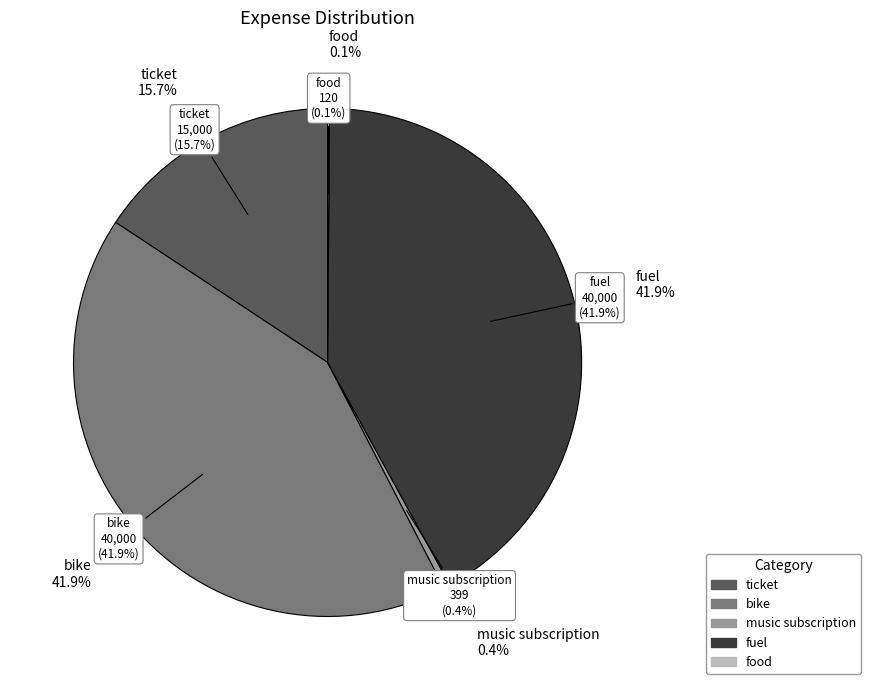

Combined, what portion of the pie is ticket and food?

15.8%